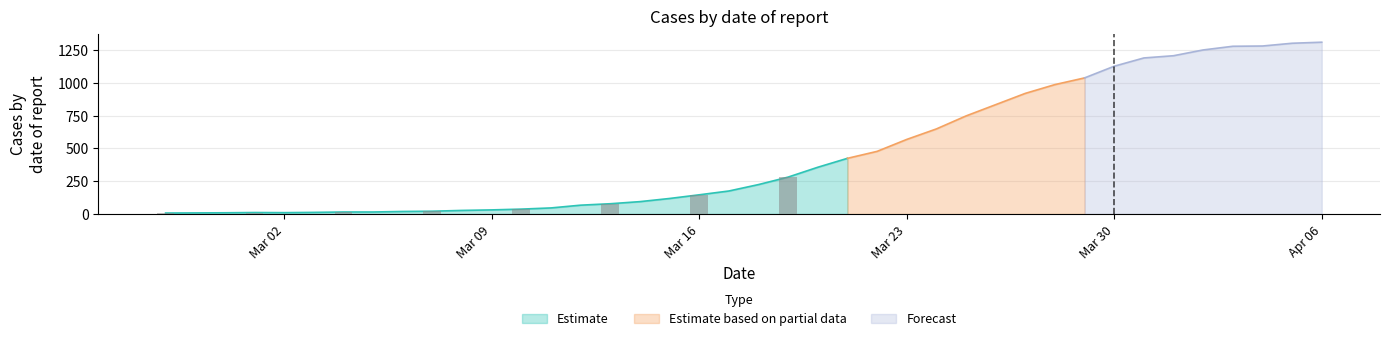

What is the minimum value shown in the chart?

7